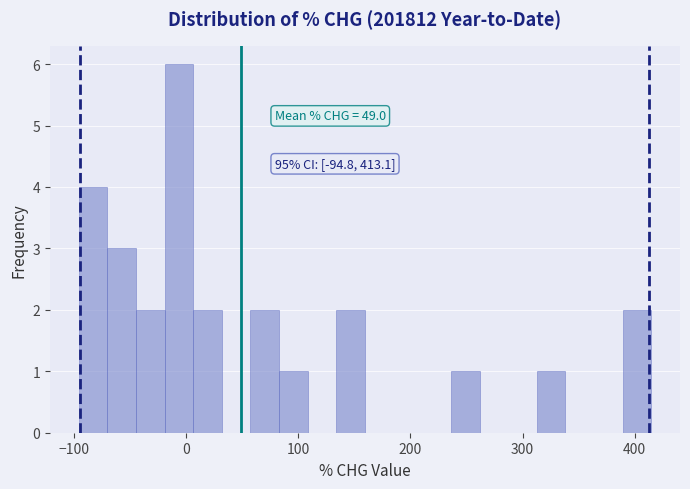

Around what value on the x-axis is the tallest bar? Give the approximate position of its centre, as read against the axis.

-10